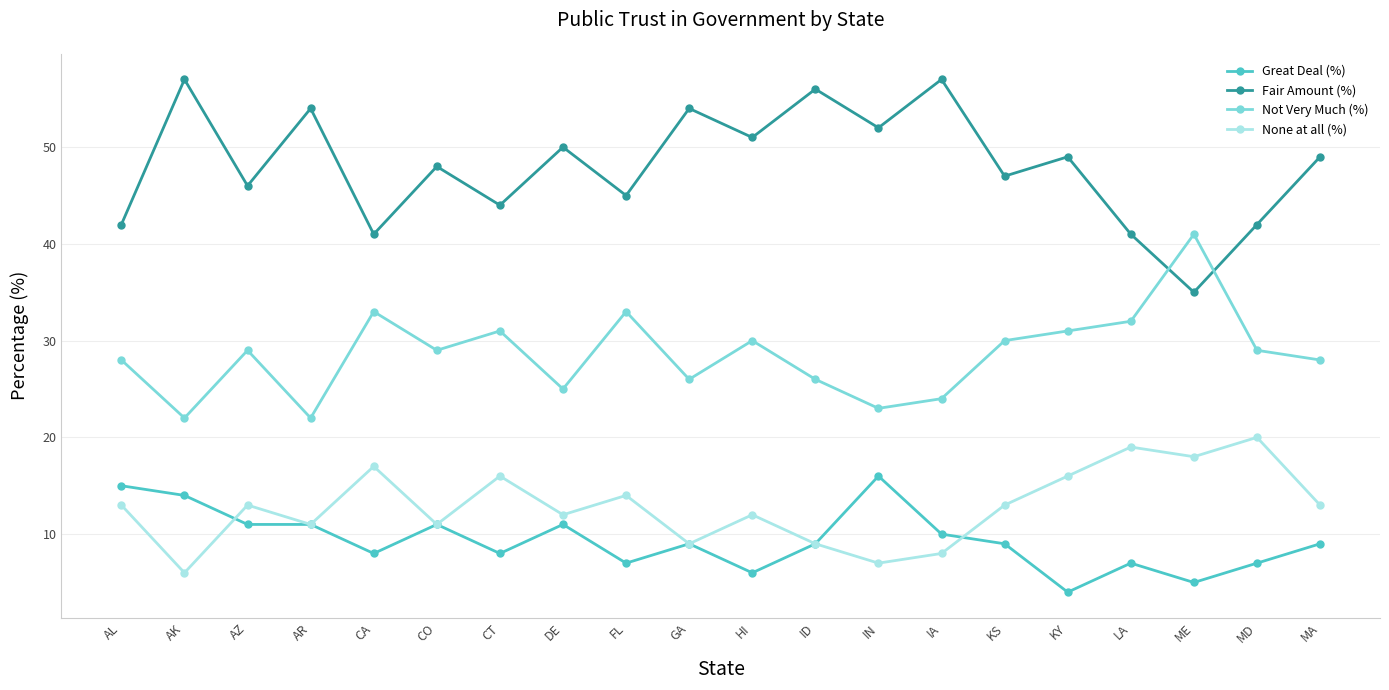

The value of Fair Amount (%) at DE is 20. True or false?

False